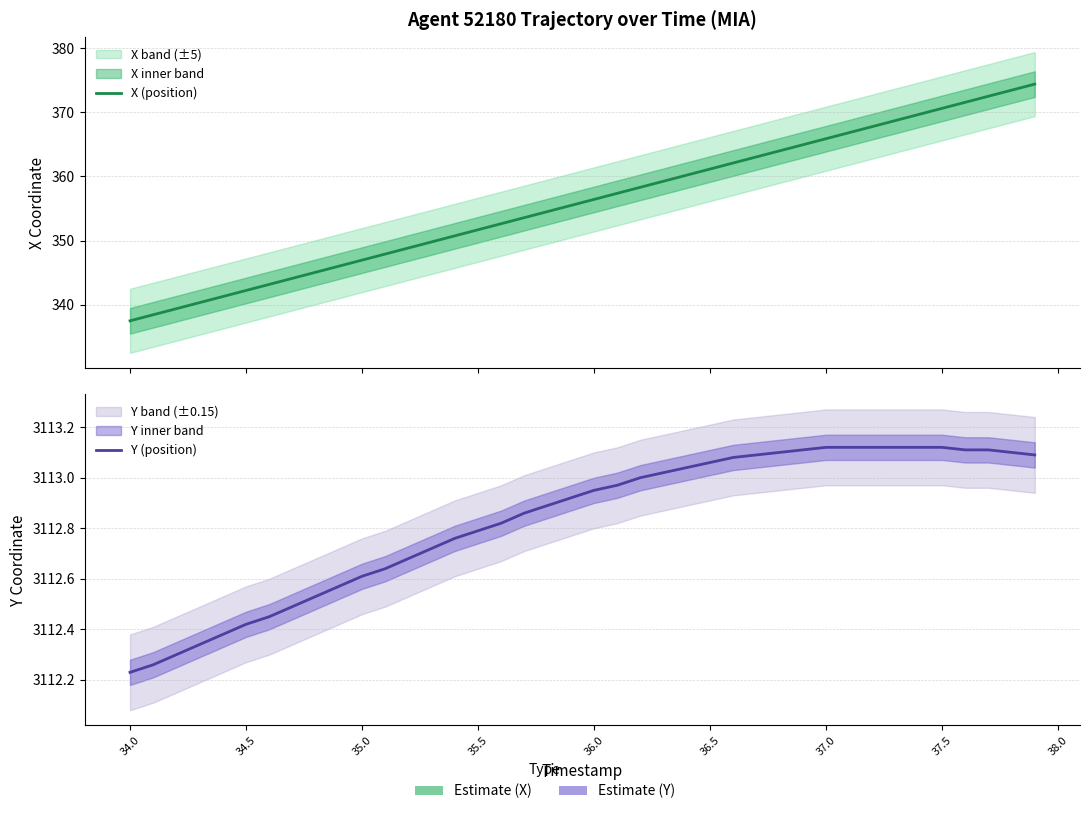

What is the minimum value for Y (position)?

3112.2